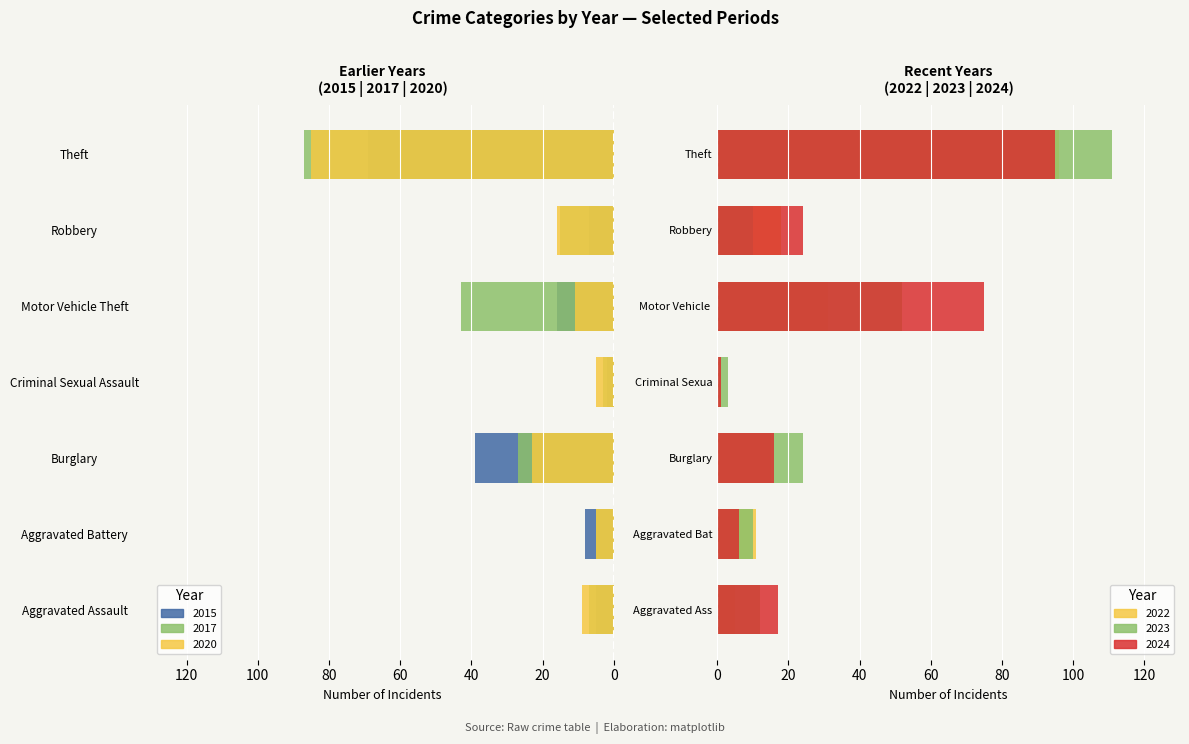

Count the number of data series in this chart.

6